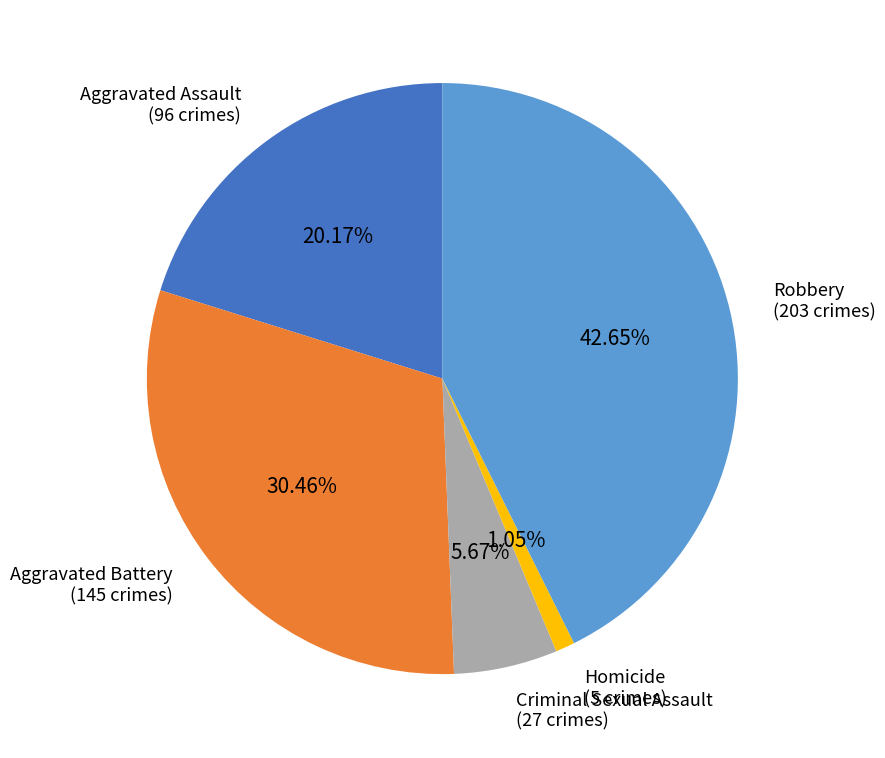

Does any single category account for the majority?

No